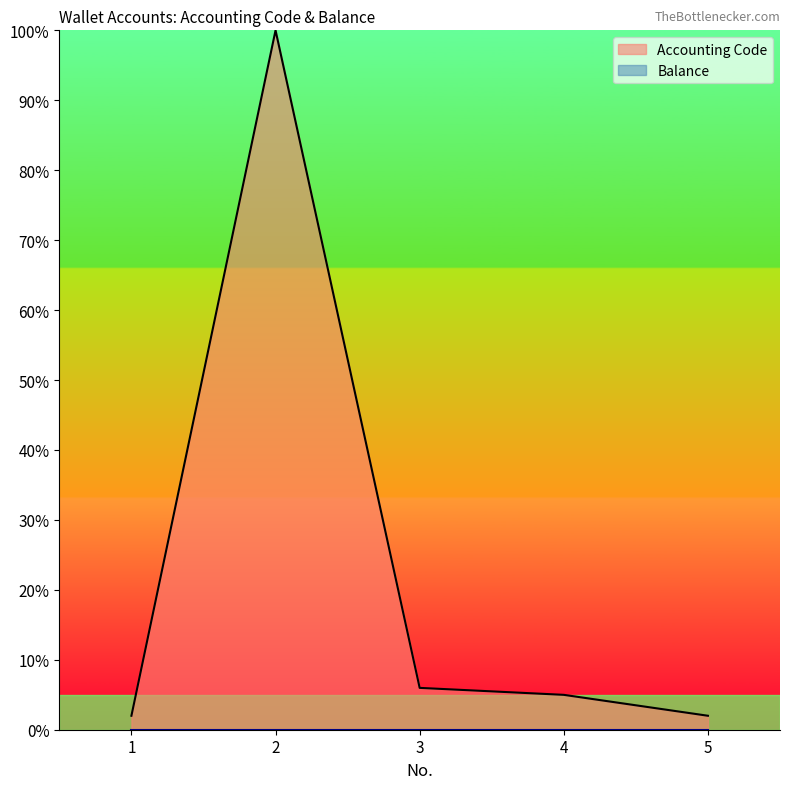

Reading right to left, extract all data points from this chart.

5=2.0	4=5.0	3=6.0	2=100.0	1=2.0